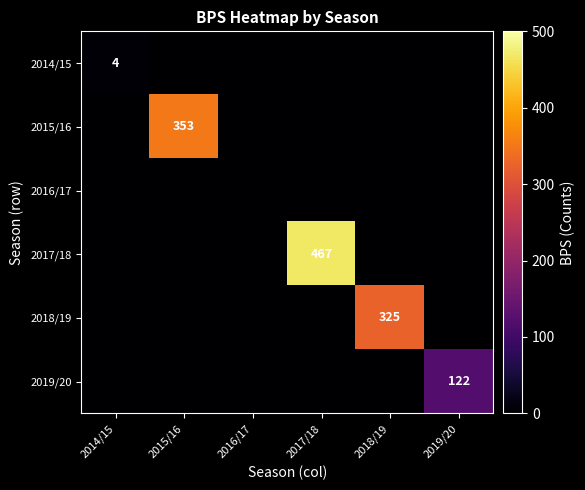

What is the difference between the highest and lowest values at 2015/16?

353